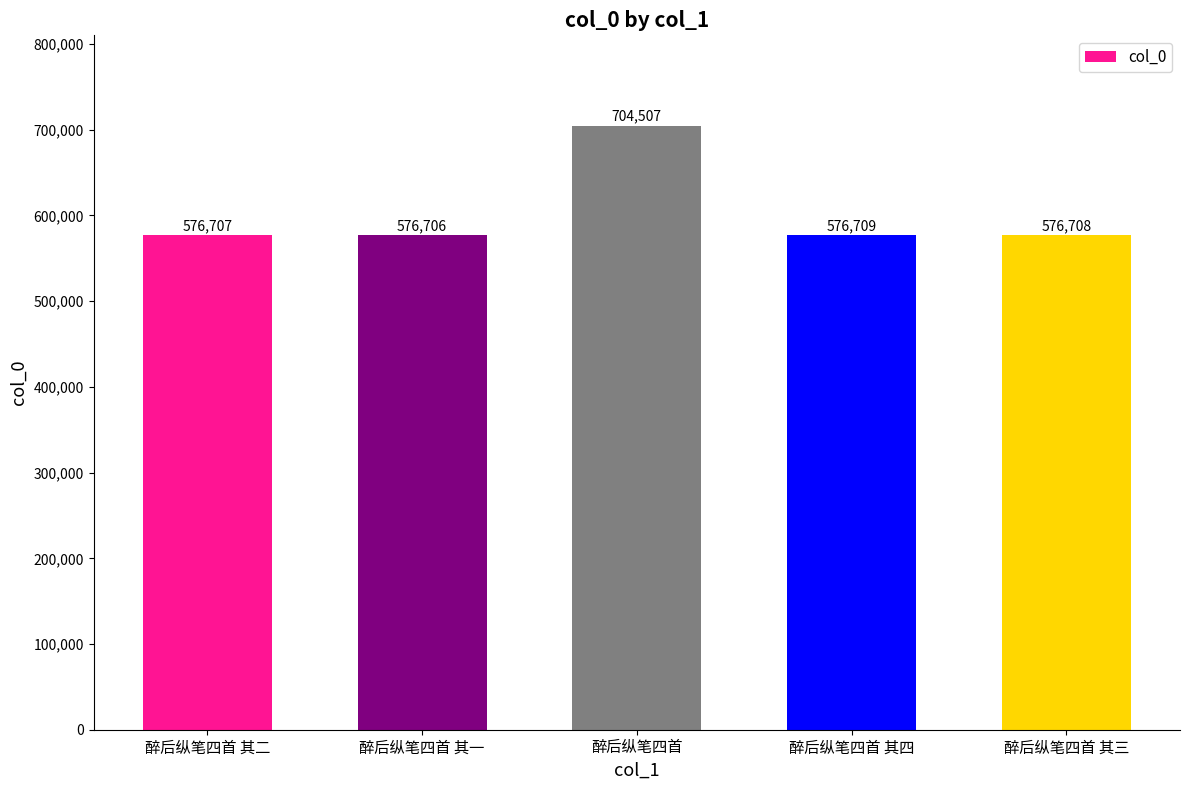

Does the chart contain stacked bars?

No